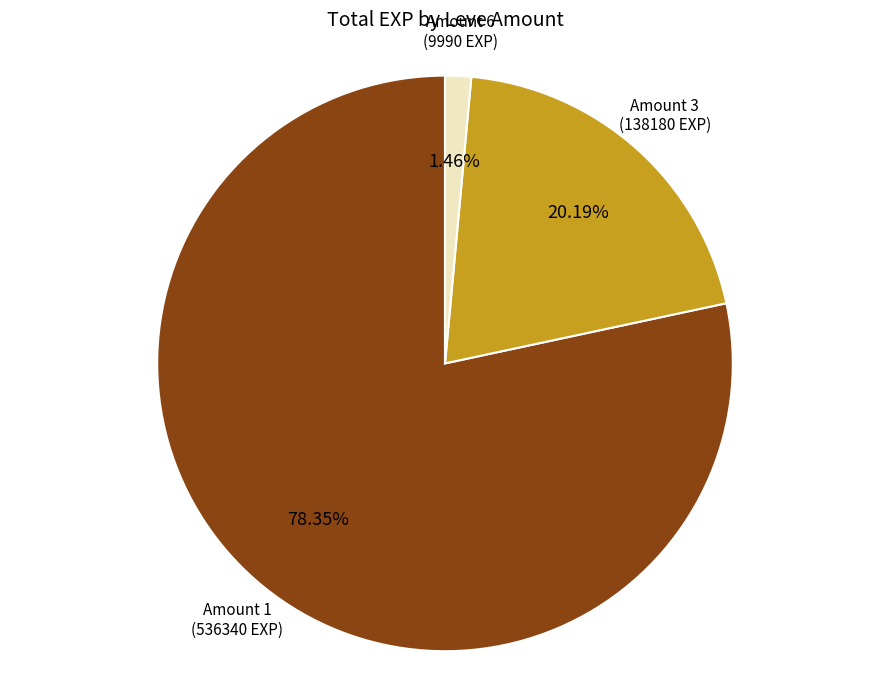

Is there any slice that represents more than half of the pie?

Yes